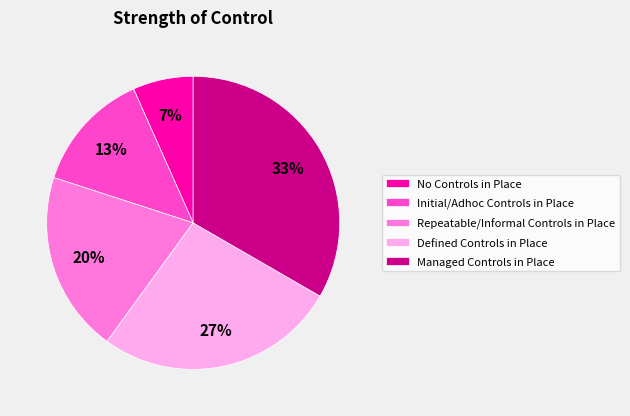

What is the ratio of the value at Initial/Adhoc Controls in Place to the value at Repeatable/Informal Controls in Place?

0.7